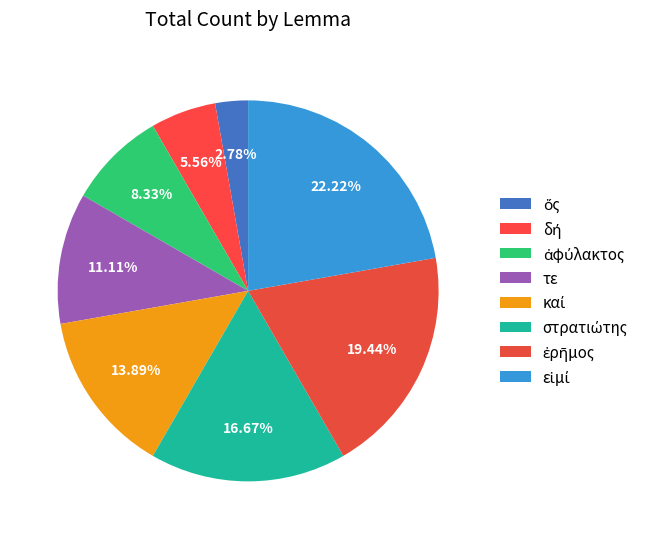

How many segments does this pie chart have?

8